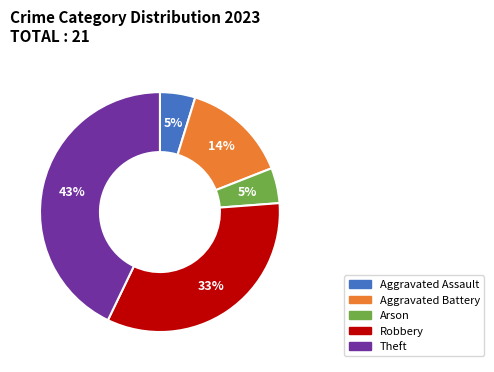

To the nearest percent, what percentage of the pie is Robbery?

33%